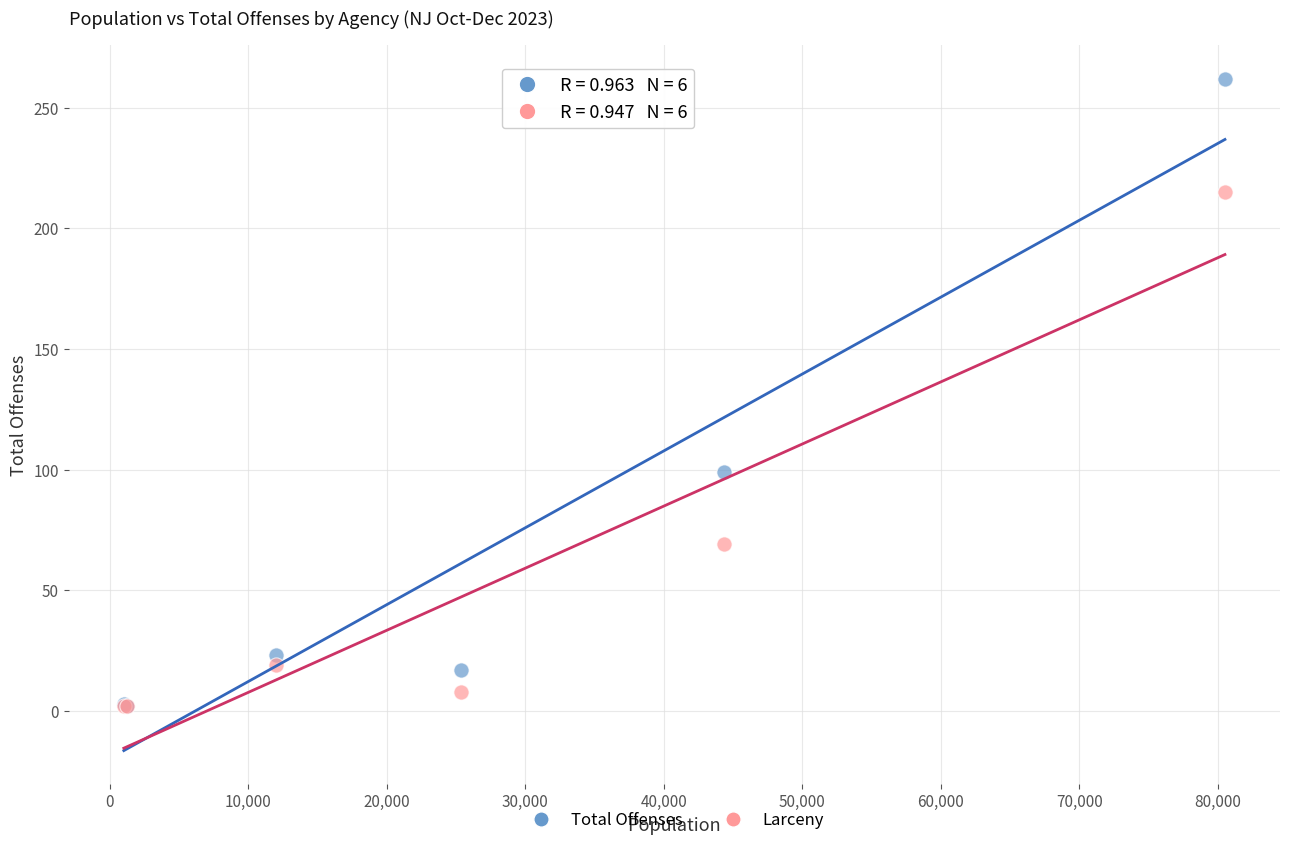

In the Larceny series, what Y value is closest to 108?

69